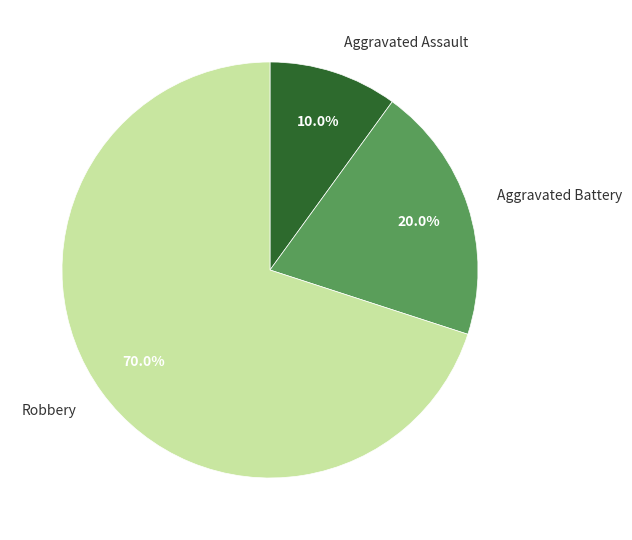

To the nearest percent, what portion does Aggravated Battery represent?

20%